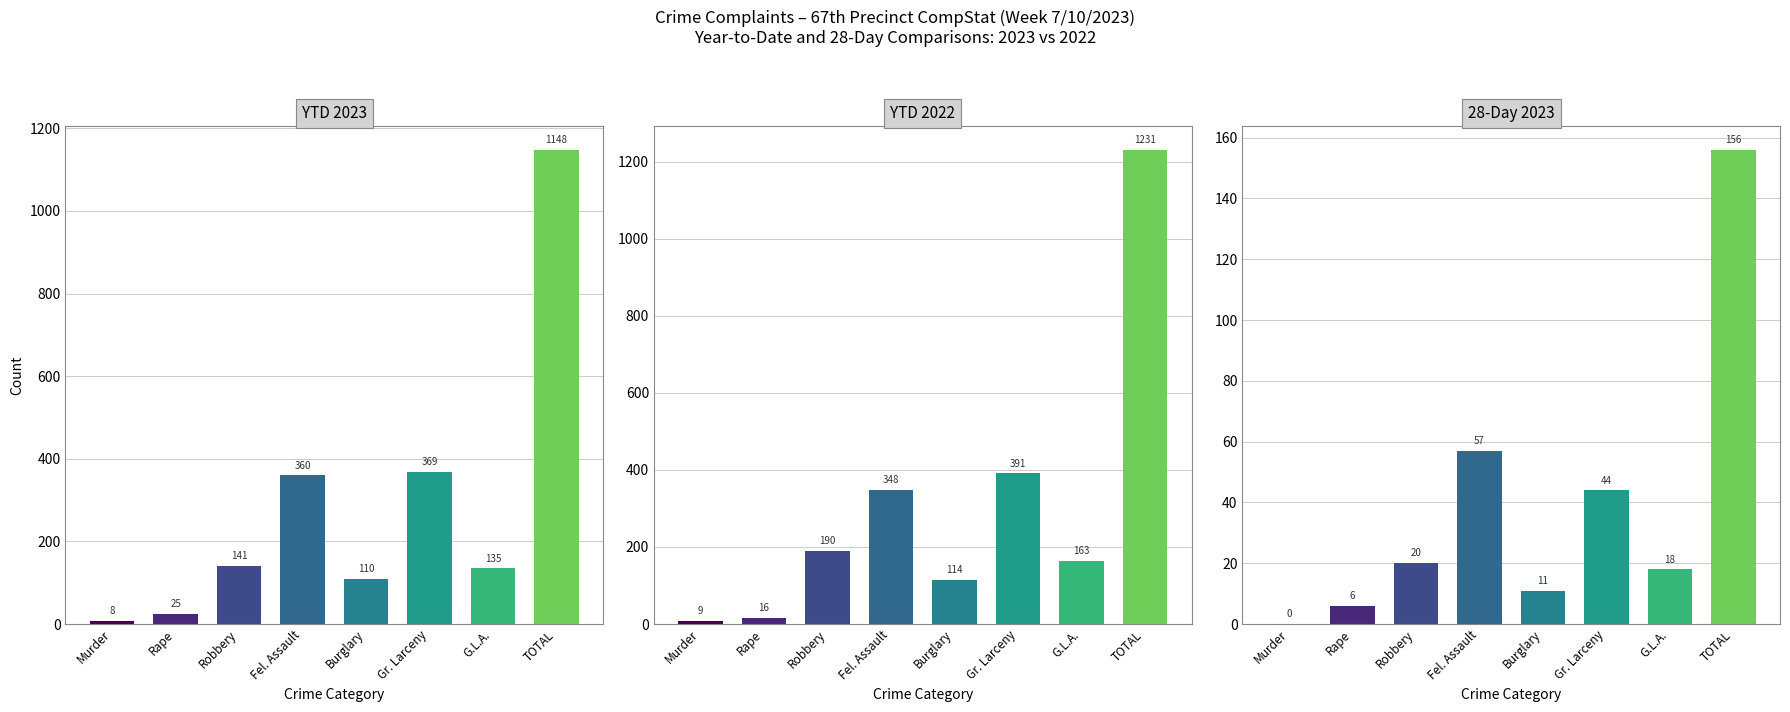

Is it true that YTD 2023 equals 194 at Fel. Assault?

False